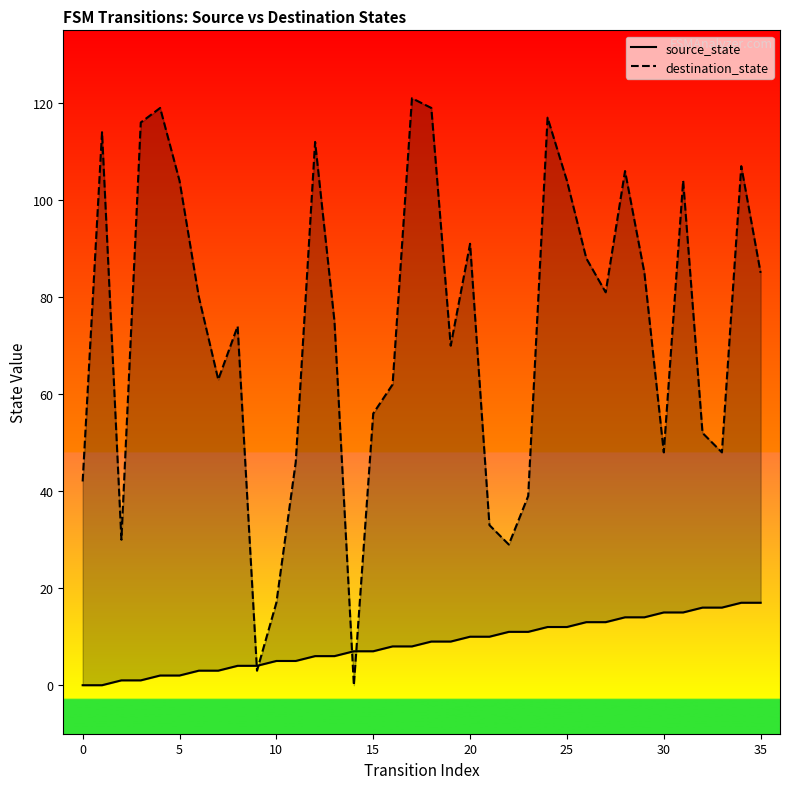

True or false: destination_state and source_state intersect in this chart.

True